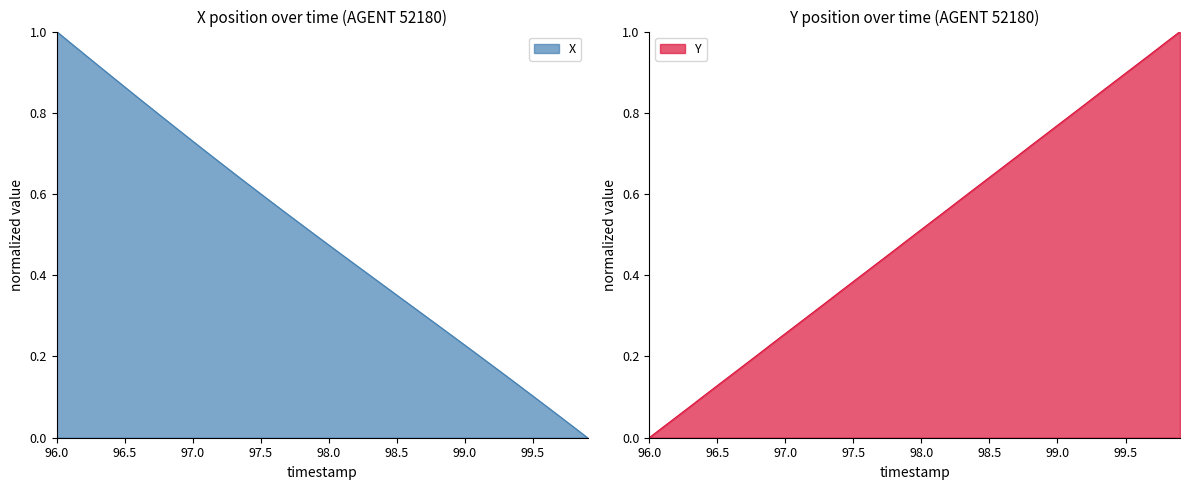

What position from the right is 97.6?

24